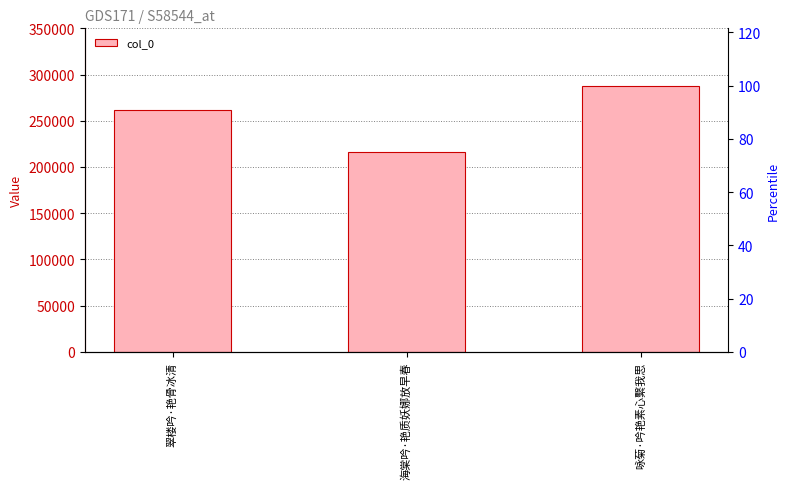

Which has a higher value, 翠楼吟·艳骨冰清 or 海棠吟·艳质妖娜放早春?

翠楼吟·艳骨冰清